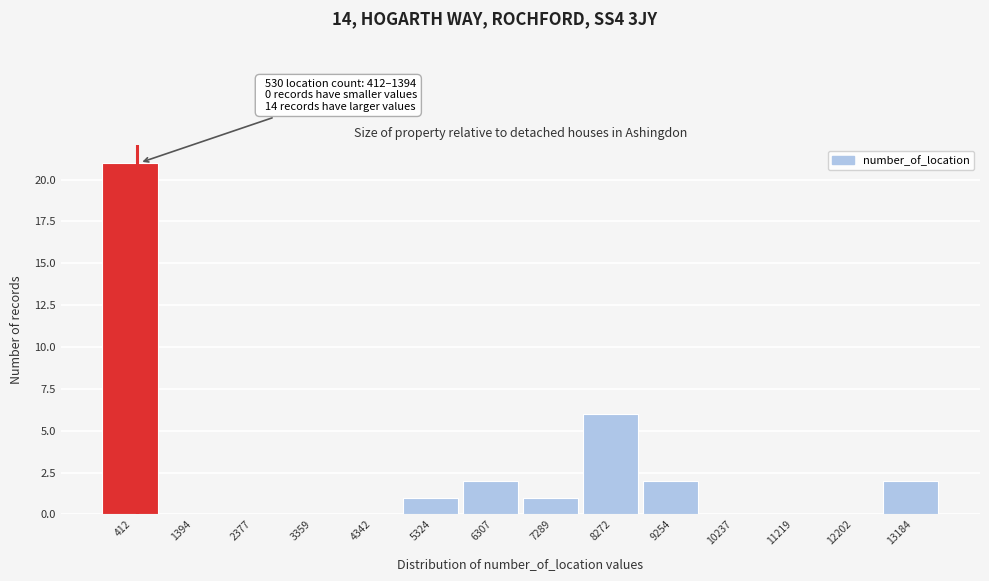

Where is the data nearest to the value 10?

8272